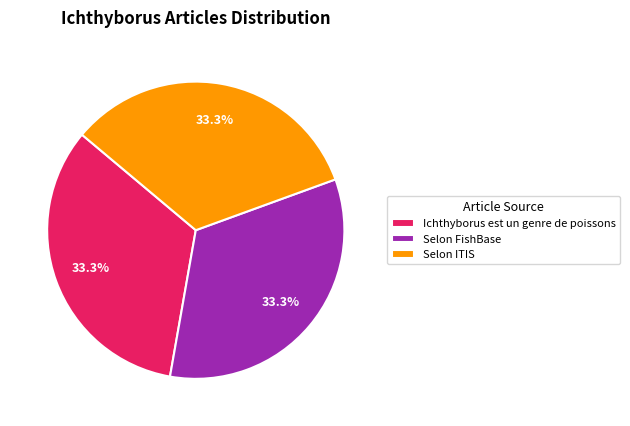

How much of the chart is everything except Ichthyborus est un genre de poissons?

66.7%